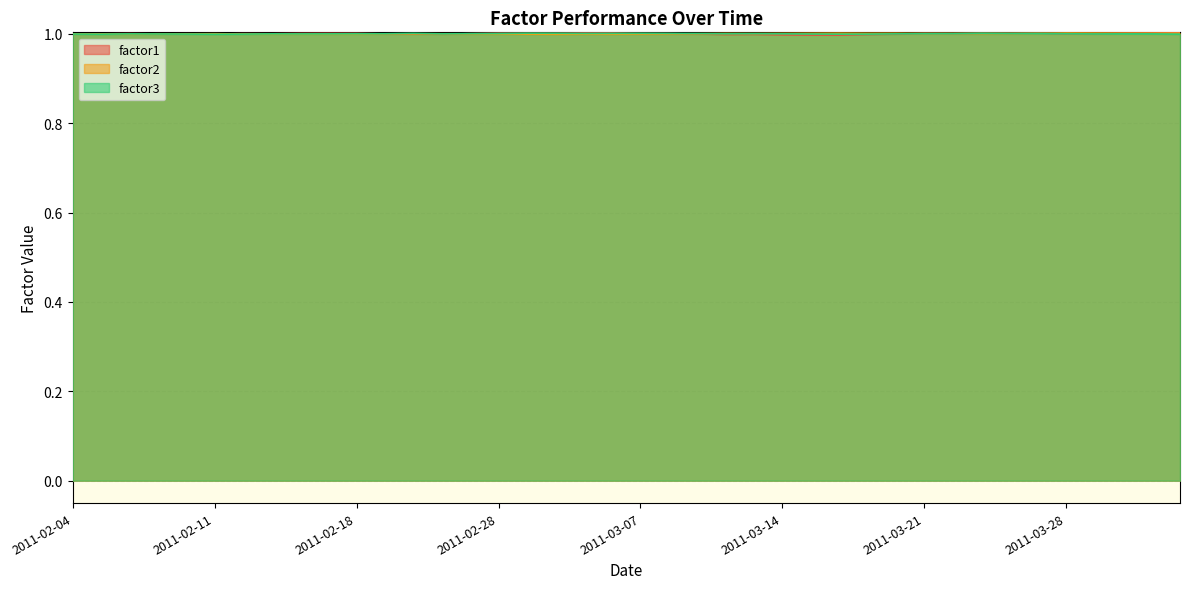

What are all the series names shown in the legend?

factor1, factor2, factor3